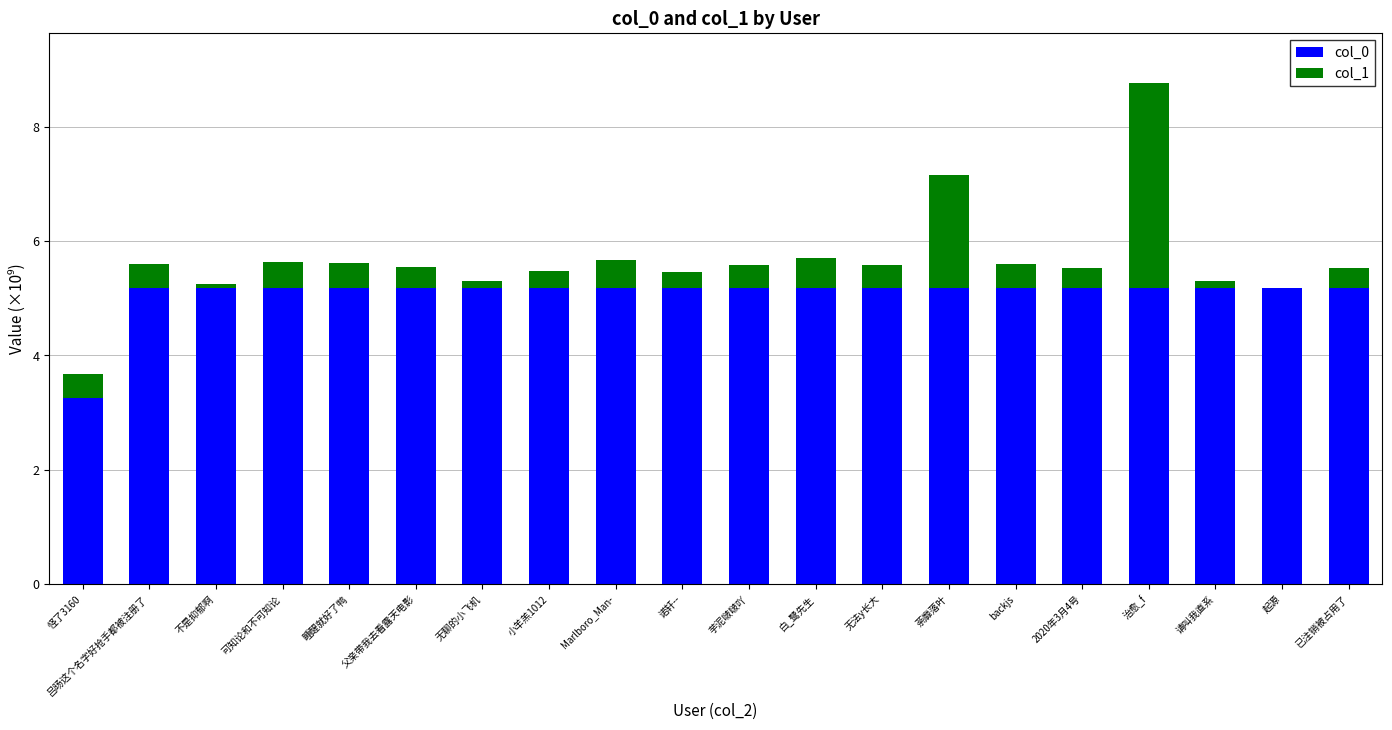

How many series are shown in this chart?

2